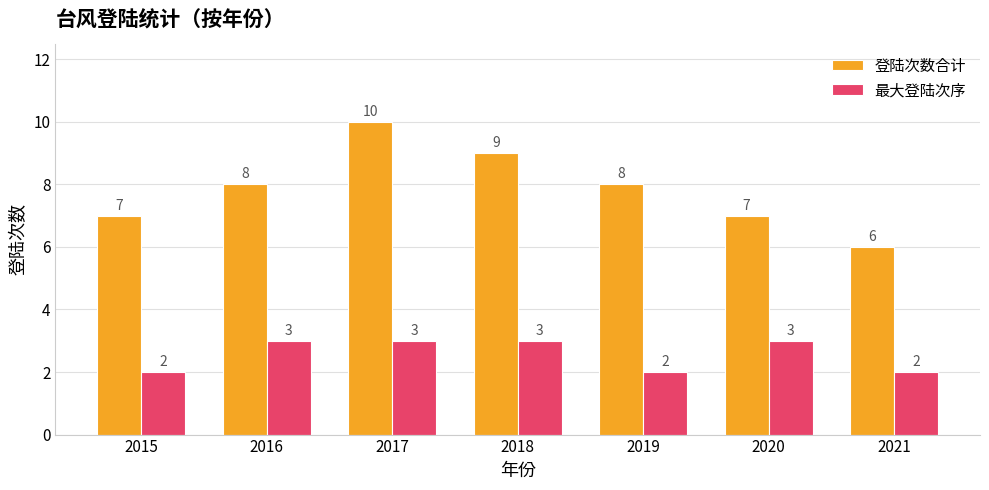

Rank the series by their maximum value, from highest to lowest.

登陆次数合计, 最大登陆次序